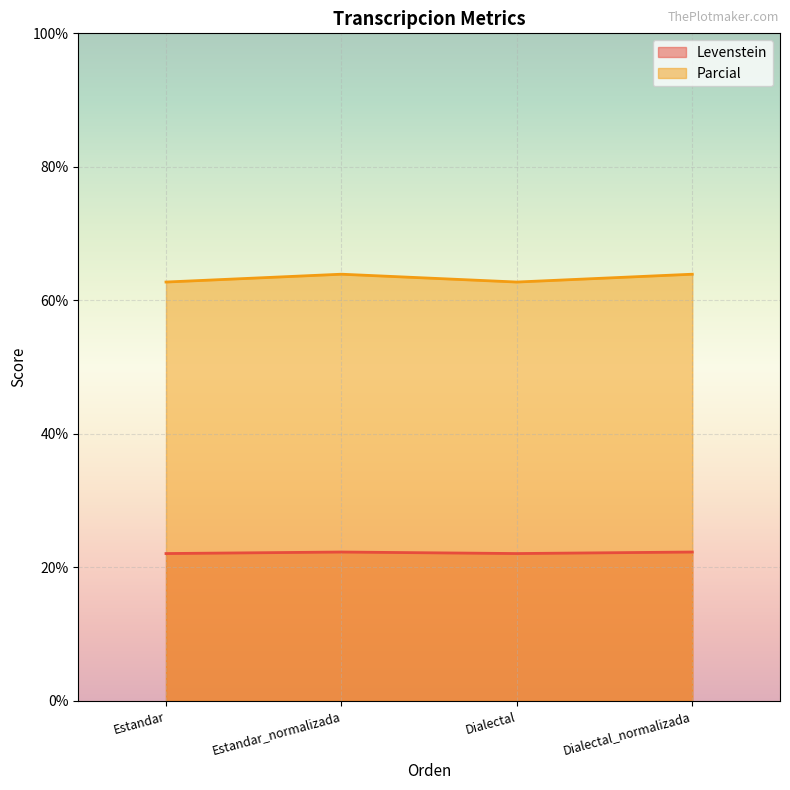

Rank the series by their average value, from lowest to highest.

Levenstein, Parcial